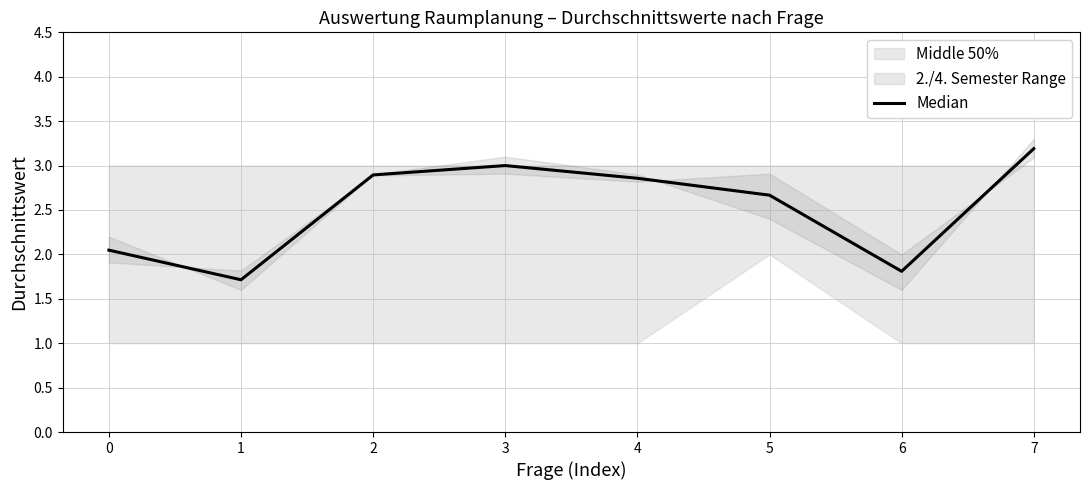

At which category does the chart reach its minimum across all series?

1